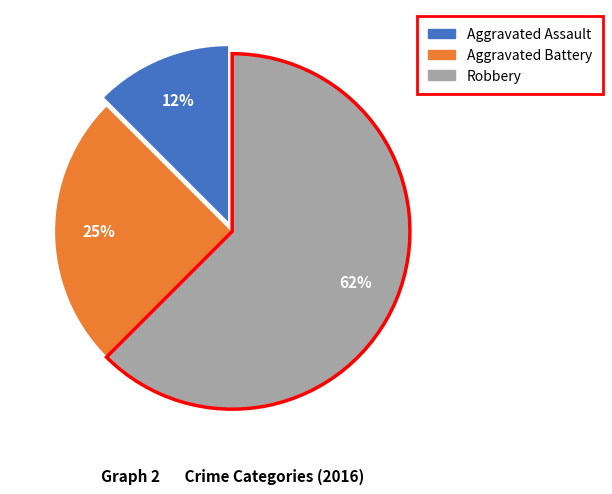

True or false: Aggravated Battery accounts for 25% of the total.

True